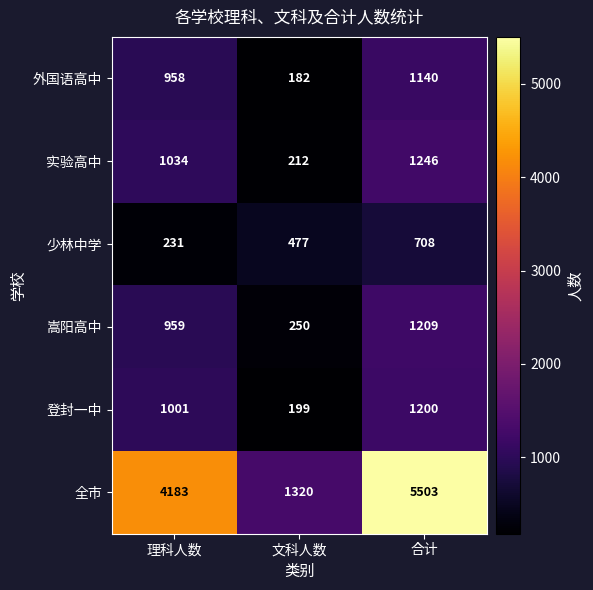

The 外国语高中 series shows 1396 at 理科人数. True or false?

False